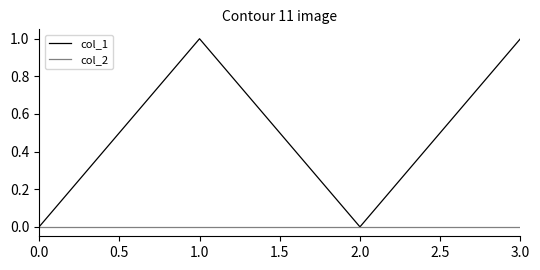

Rank the series by their average value, from highest to lowest.

col_1, col_2